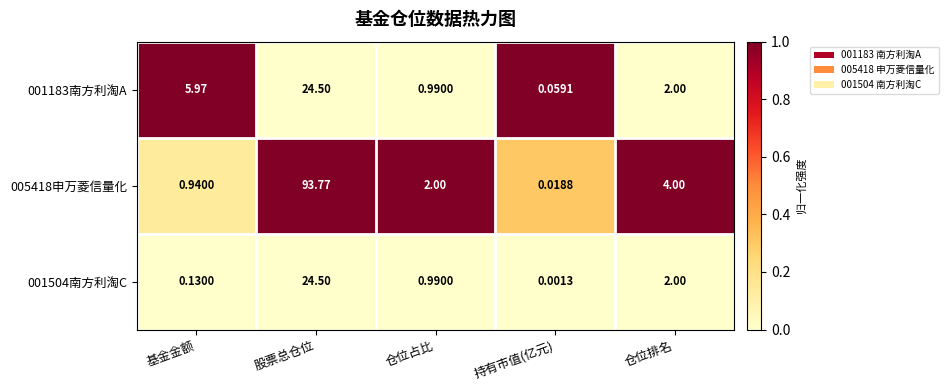

How many categories are shown in the chart?

5